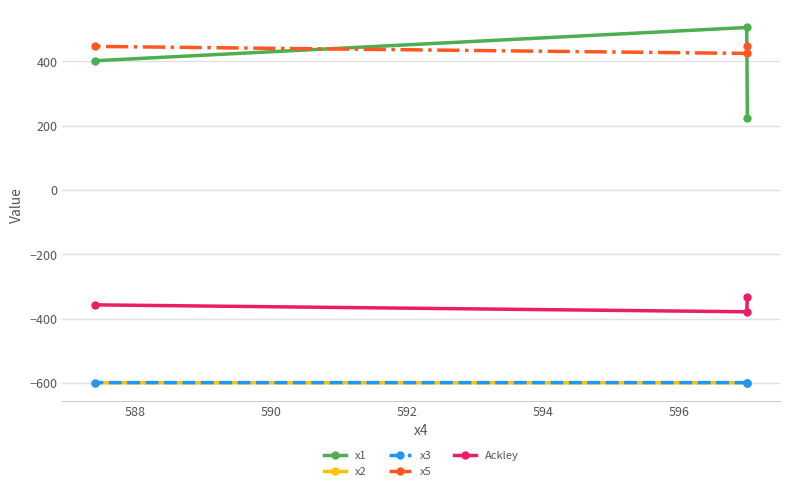

What is the maximum value for x5?

447.3